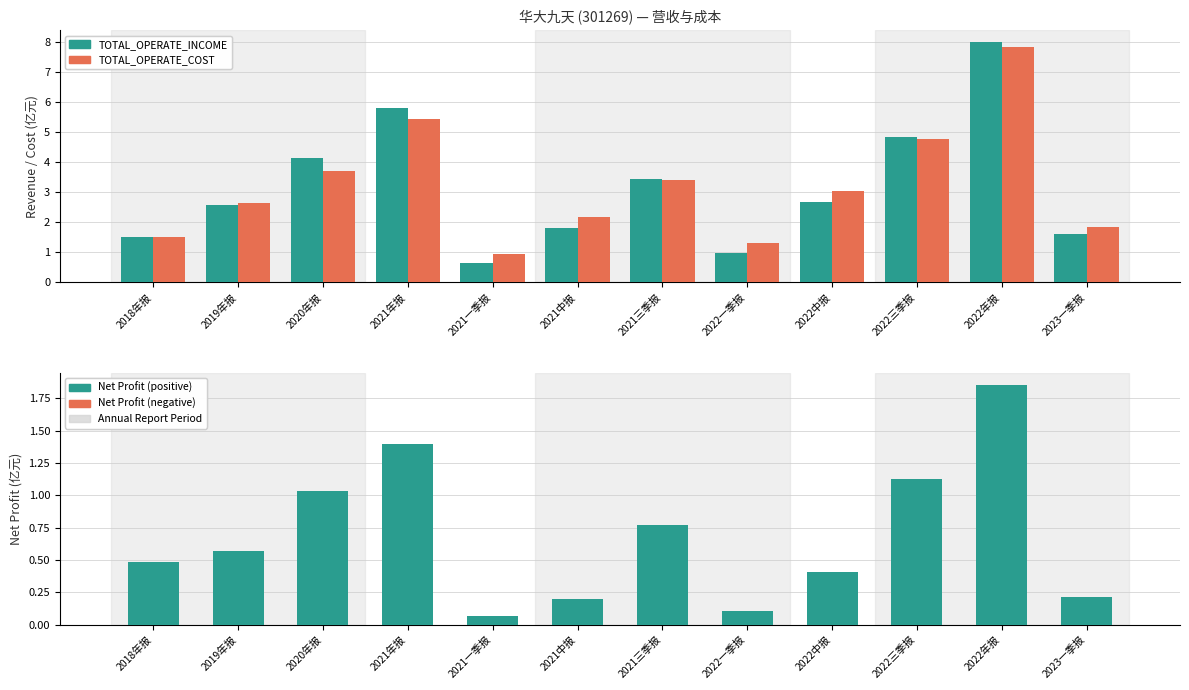

What is the difference between the second highest and second lowest values in the NETPROFIT series?

1.3